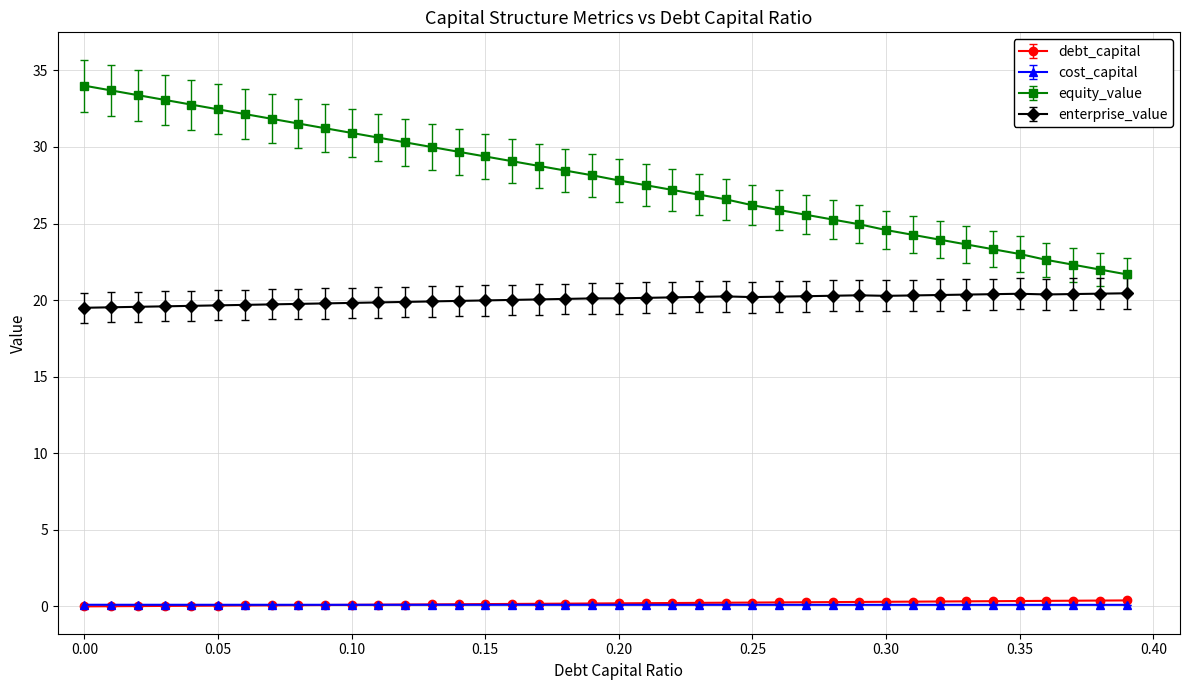

What is the difference between the maximum and minimum values in the equity_value series?

12.3